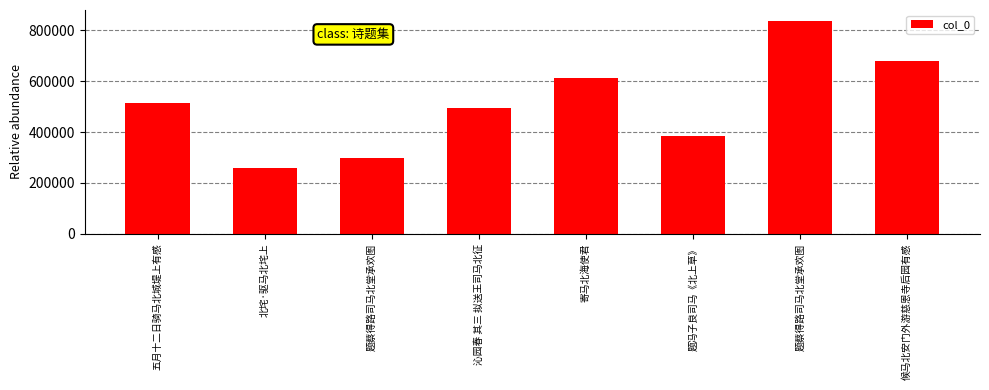

Are the bars grouped side by side (vs. stacked)?

No